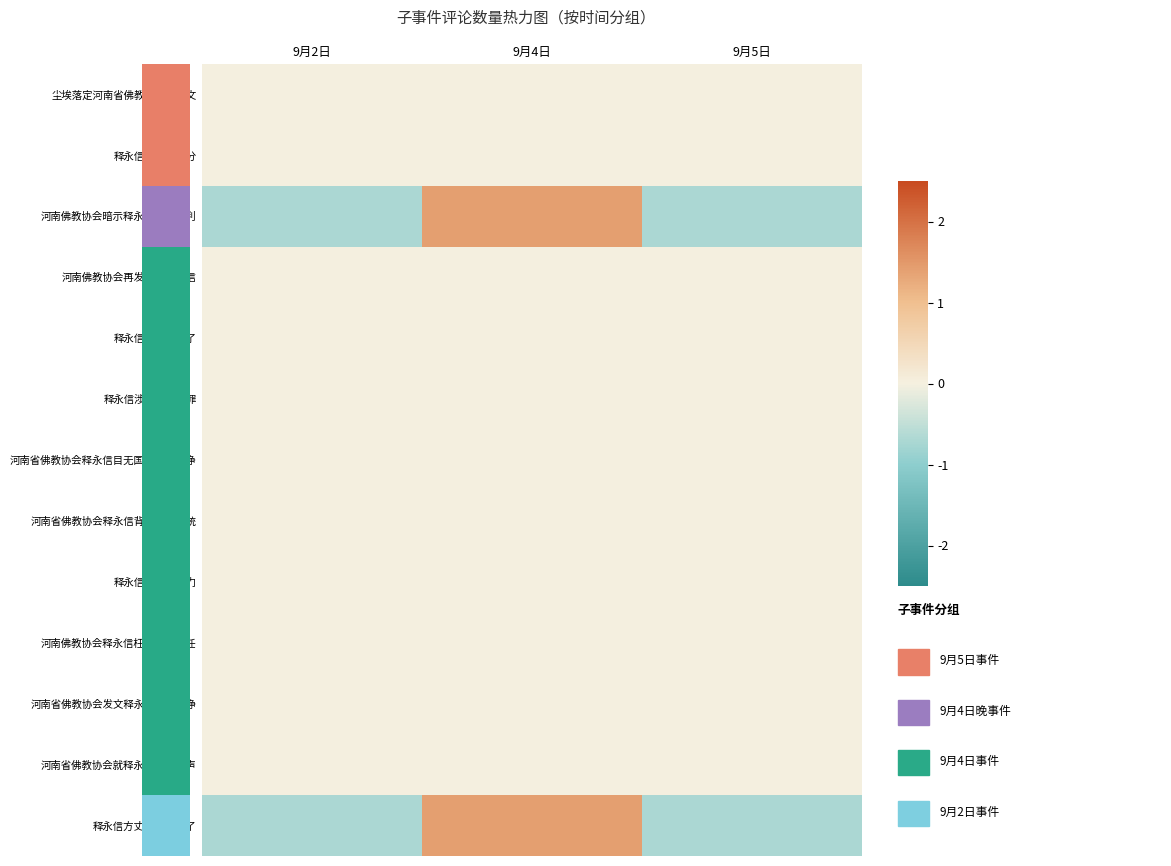

At how many categories does at least one series exceed 0?

1